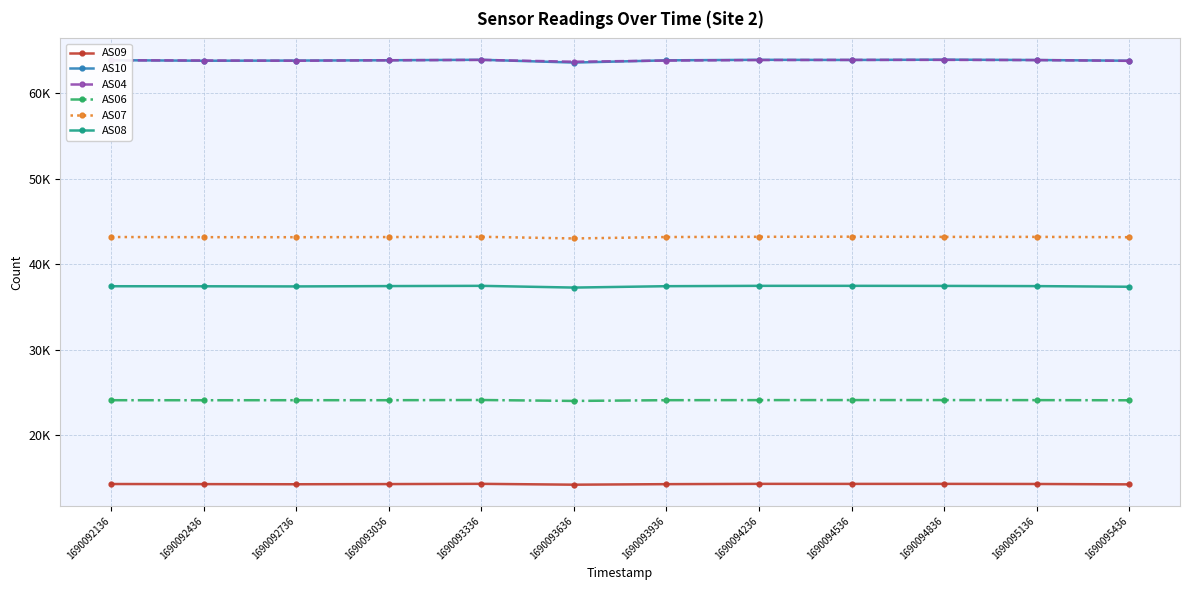

At which category is the sum across all series the highest?

1690093336